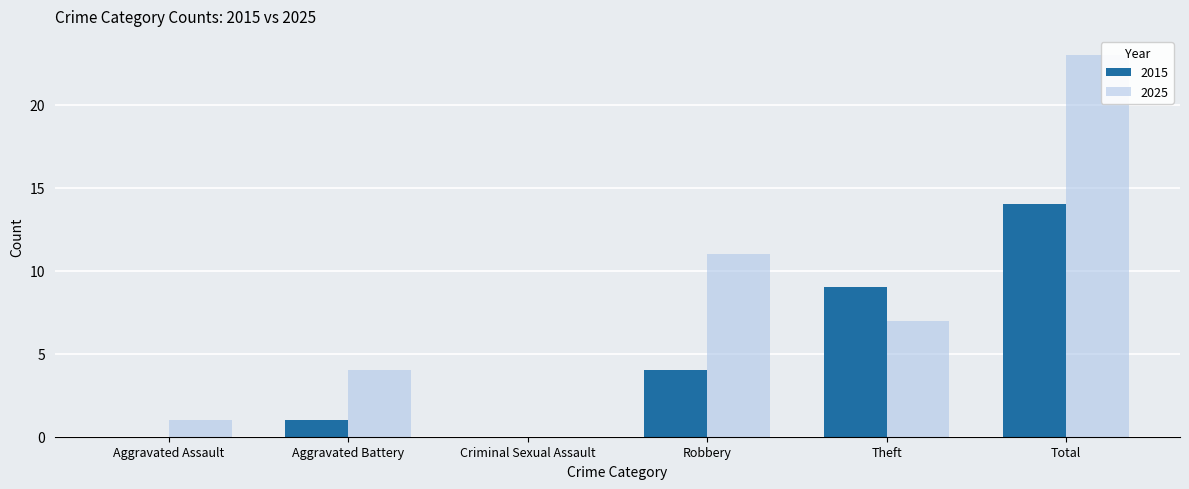

Which label corresponds to the largest value in the chart?

Total